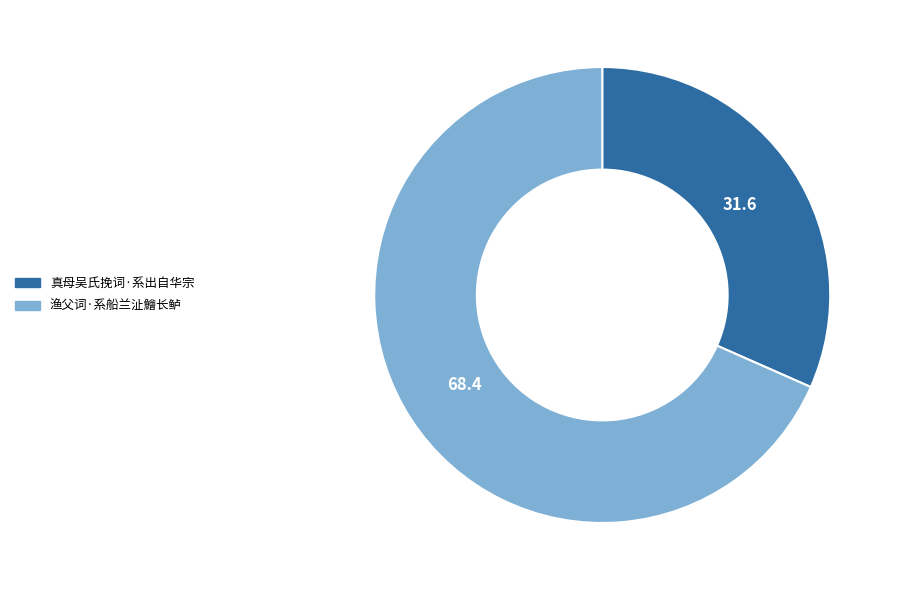

Rank the categories by value from highest to lowest.

渔父词·系船兰沚鱠长鲈, 真母吴氏挽词·系出自华宗